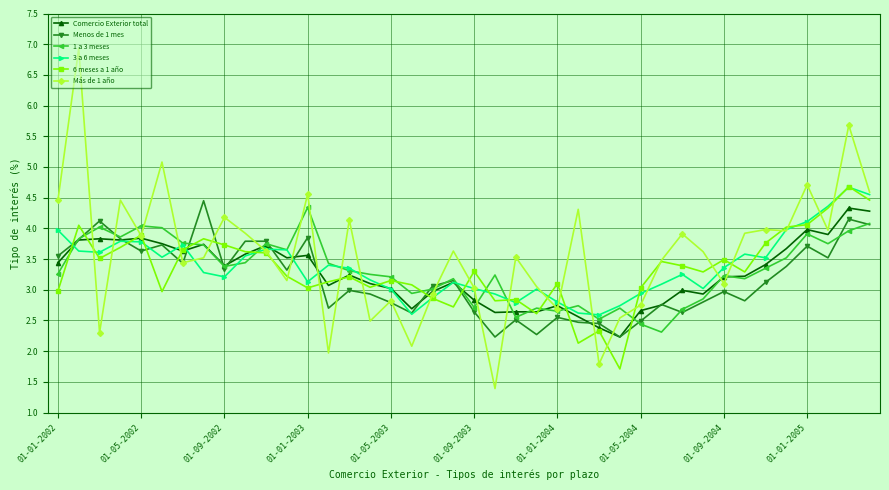

True or false: Menos de 1 mes has more than 2 points higher than both neighbors.

True